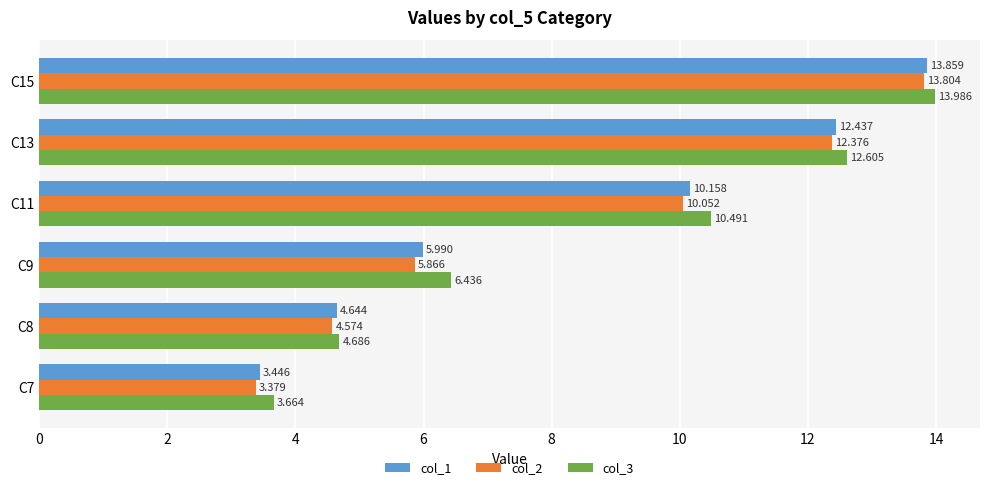

Is the value of col_1 at C9 greater than the value of col_3 at C15?

No